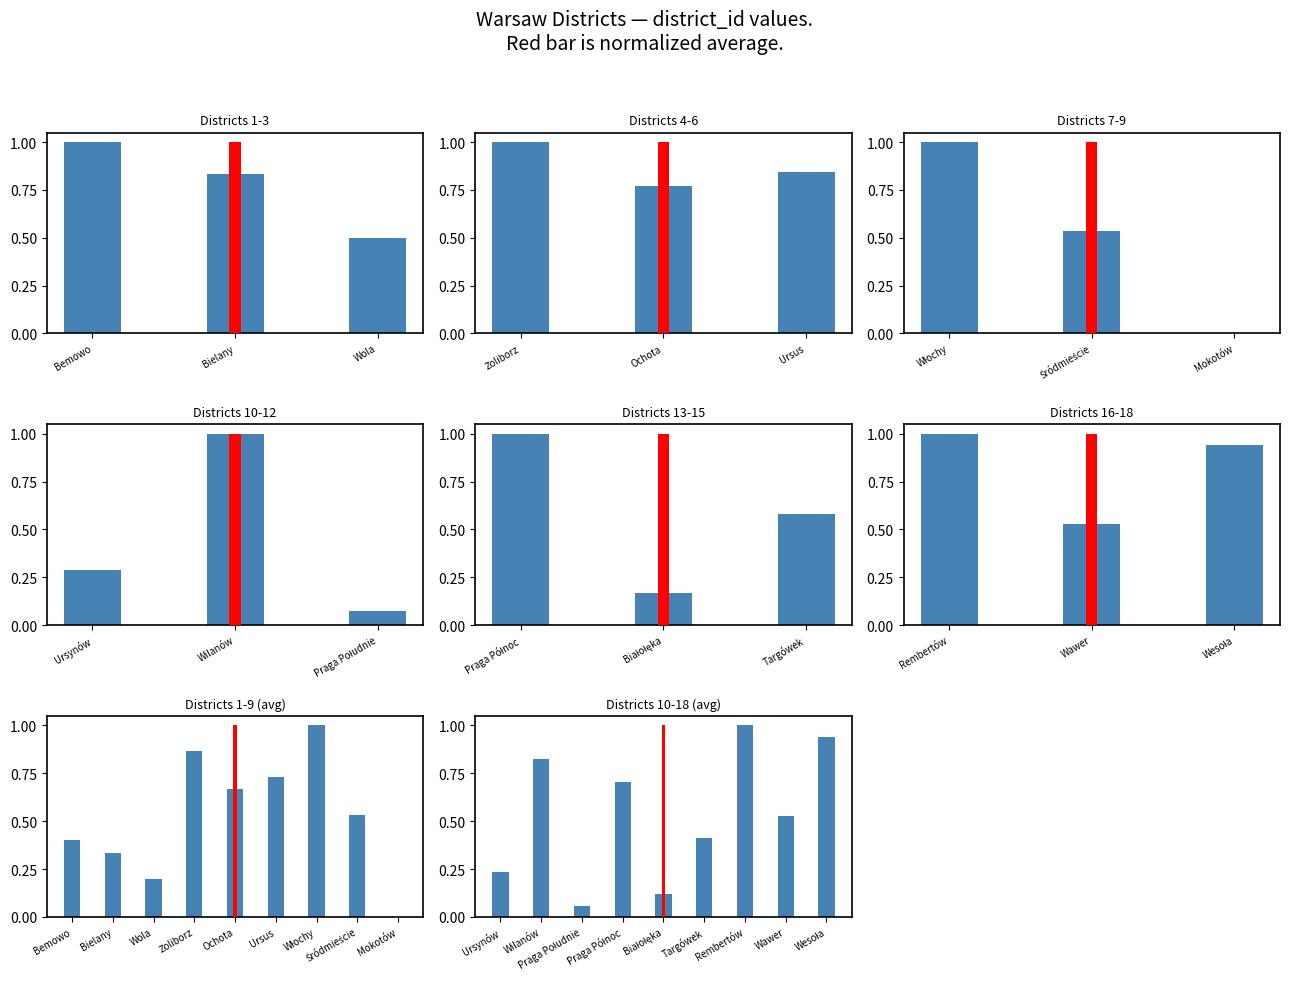

The chart shows a value of 1.4 at Rembertów. True or false?

False